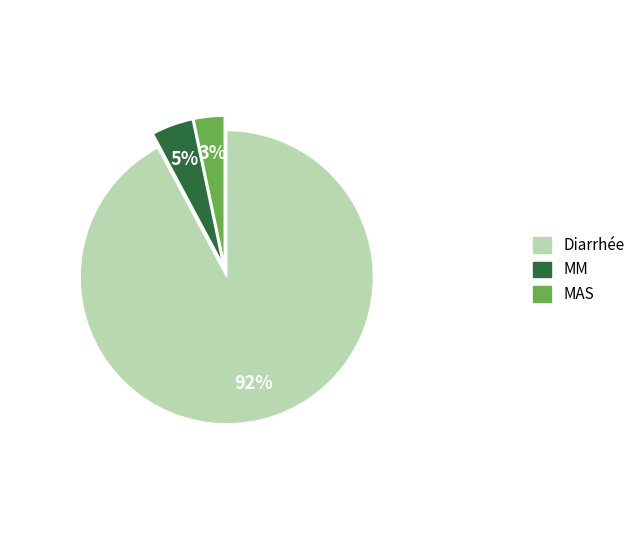

What is the smallest slice in the pie chart?

MAS